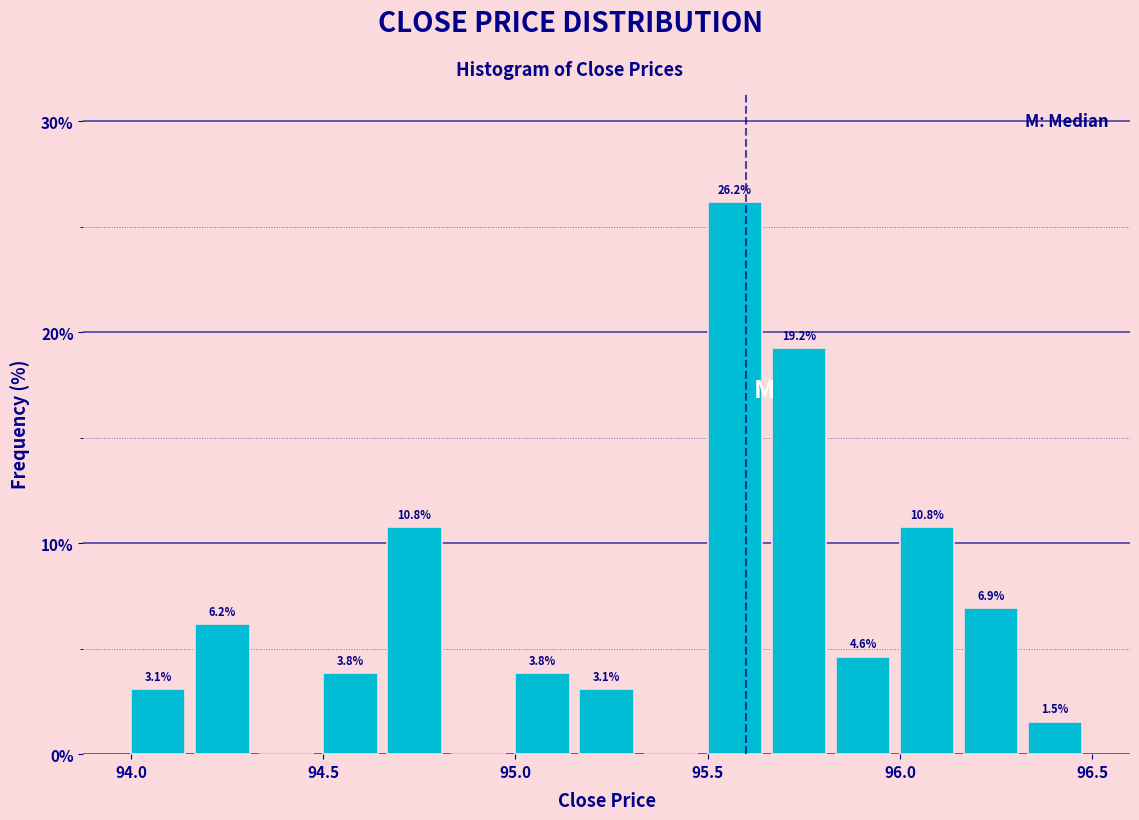

Read against the x-axis, roughly where is the centre of the tallest bar?

95.55